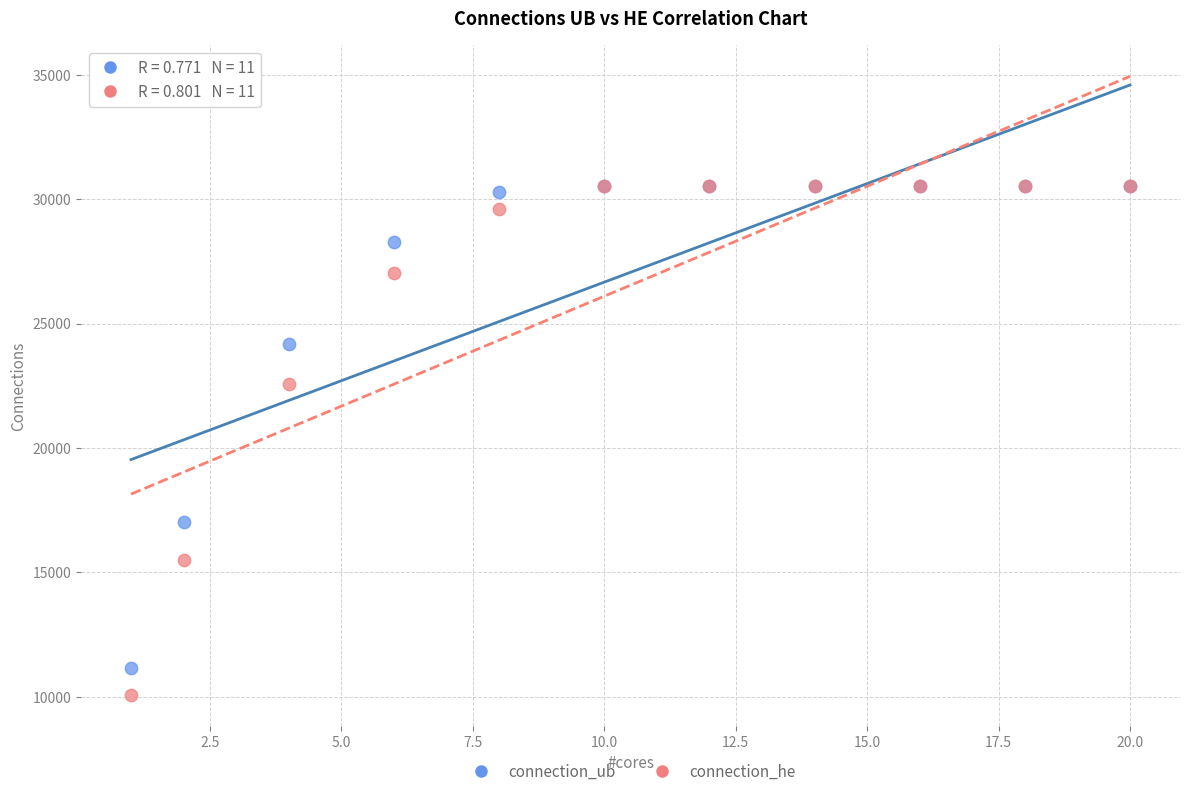

Which series has the largest Y range (max minus min)?

connection_he